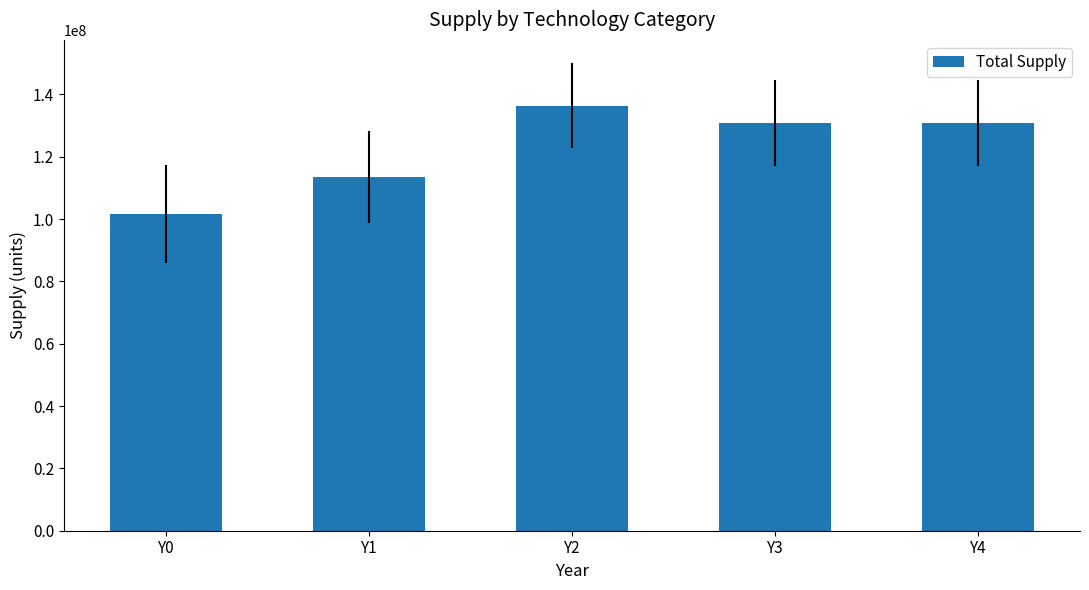

Between Y1 and Y2, which is larger?

Y2